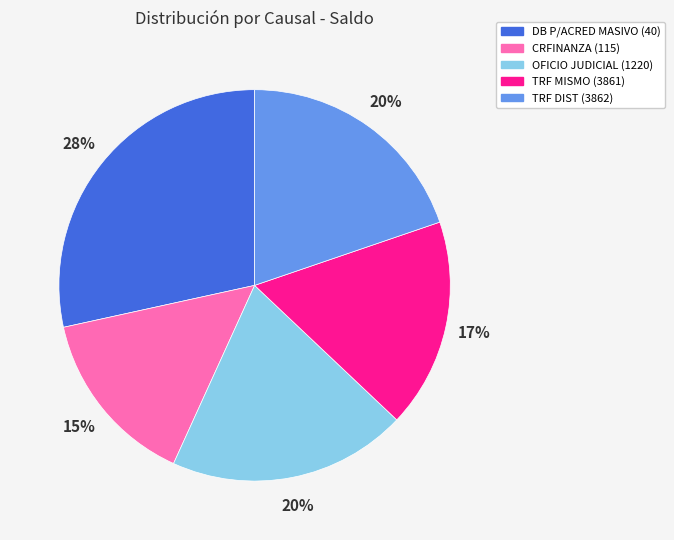

Does any single category account for the majority?

No